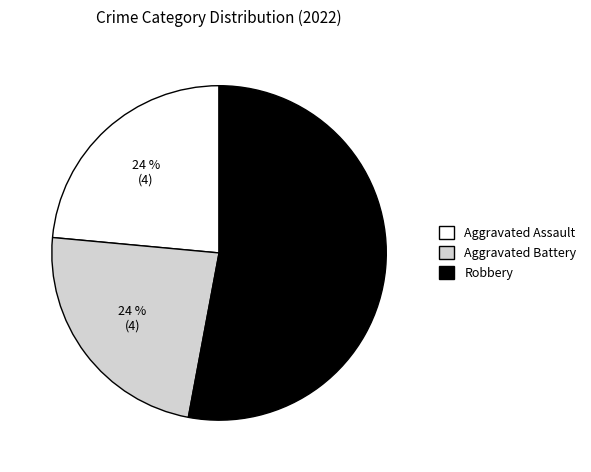

To the nearest percent, what is the average slice percentage?

33%